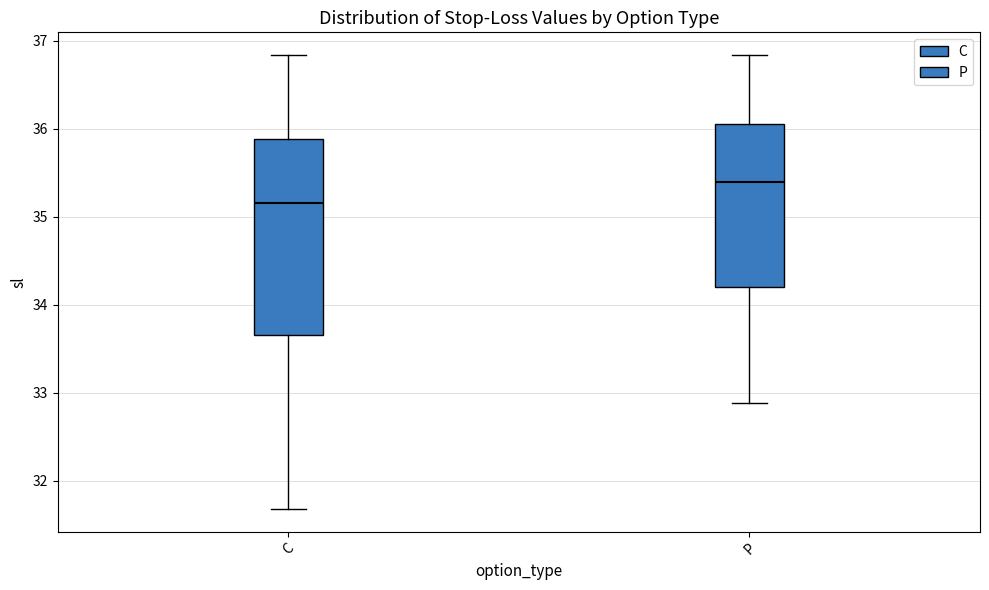

Reading left to right, transcribe this box plot: for each box, give where its median line is, the range the box spans, and where its two whiskers end, as read against the y-axis. The values are not printed on the chart, so give them approximately, as read against the axis.

C: median 35.2, box 33.7 to 35.9, whiskers 31.7 to 36.8
P: median 35.4, box 34.2 to 36.1, whiskers 32.9 to 36.8